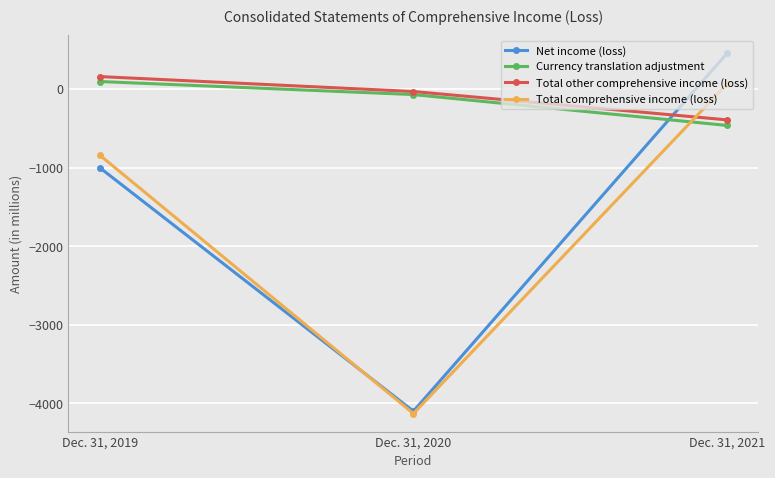

Is it true that Net income (loss) equals -4099 at Dec. 31, 2020?

True